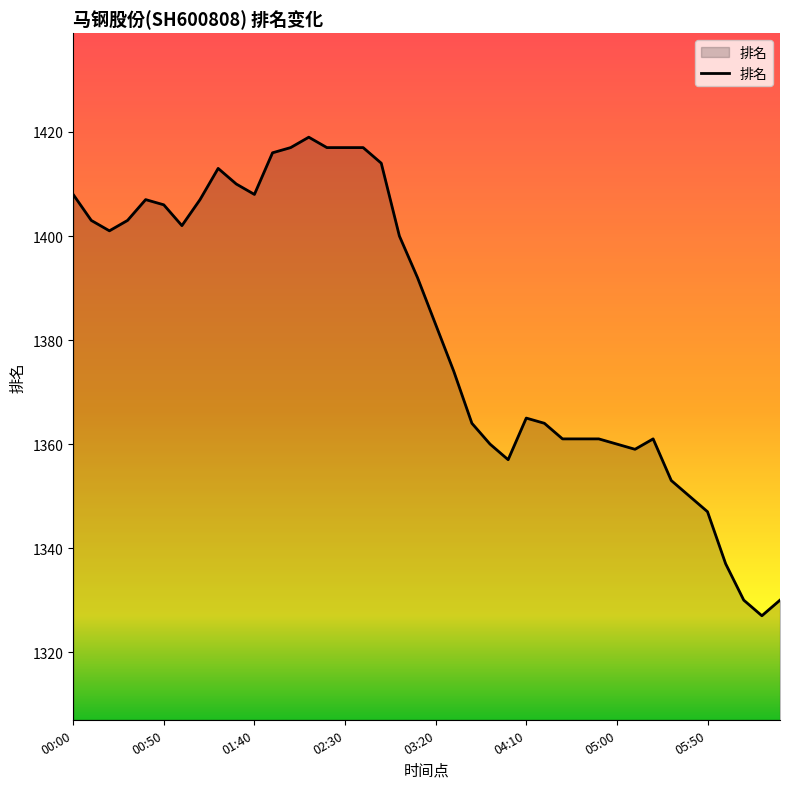

What is the minimum value shown in the chart?

1327